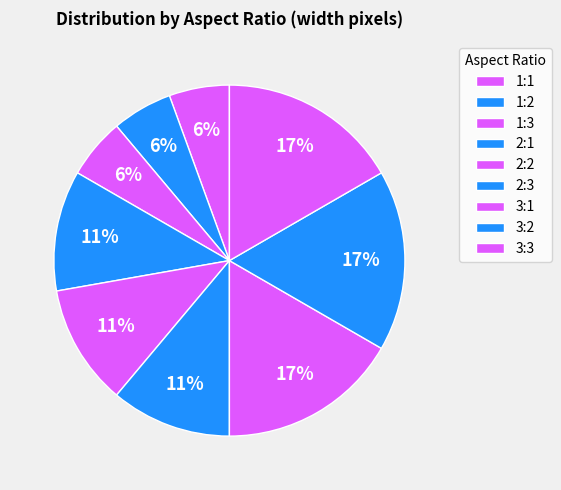

Count the number of slices in the pie.

9